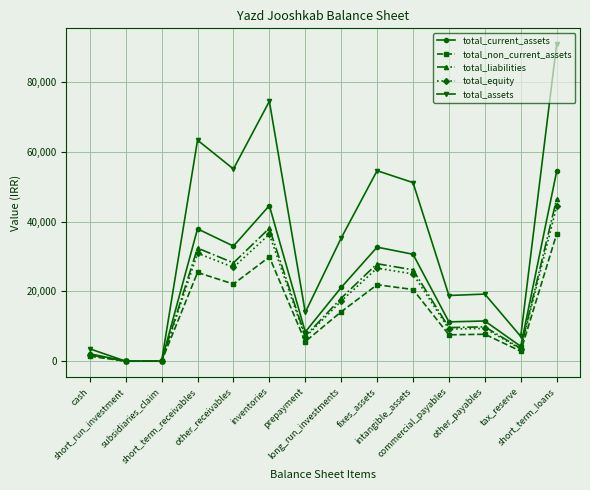

What is the approximate value of total_assets at prepayment?

13985.6